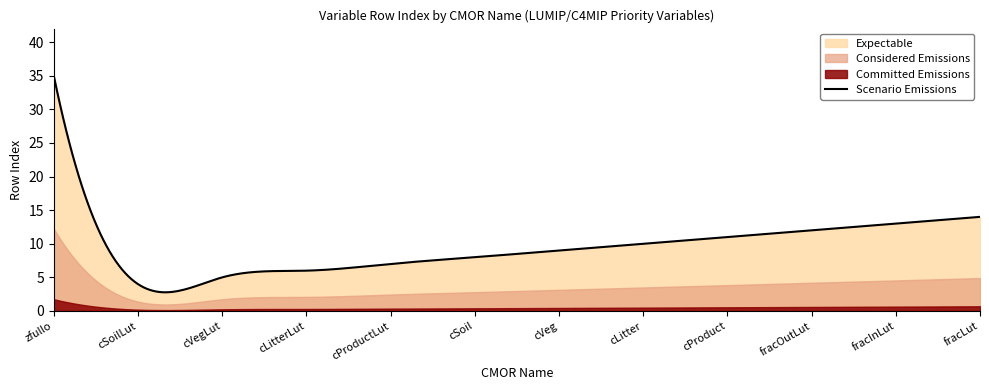

True or false: Considered Emissions and Scenario Emissions intersect in this chart.

False